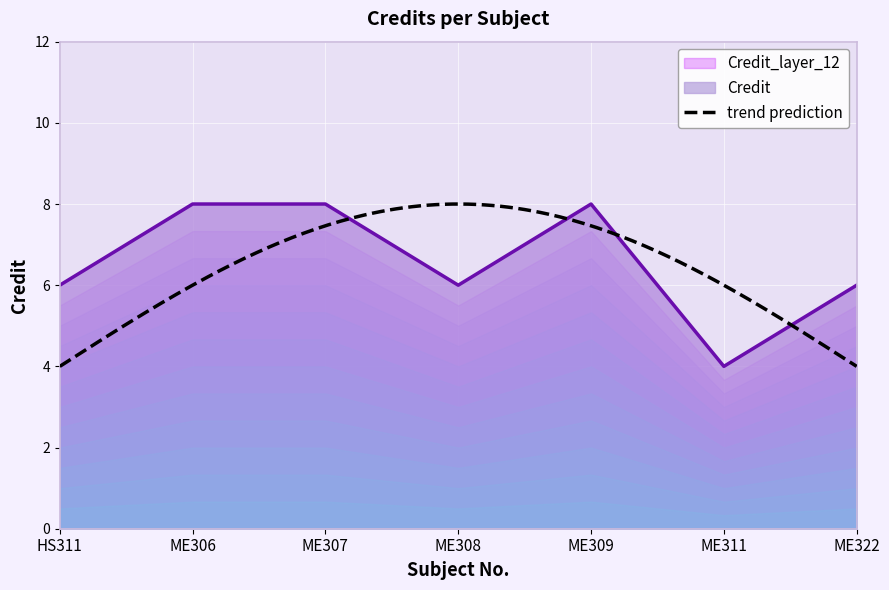

At which category does the data reach its first local peak?

ME309